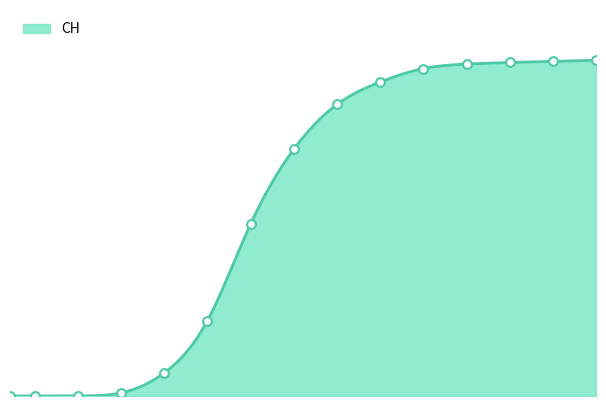

Between 2020-04-05 and 2020-05-03, which is larger?

2020-05-03